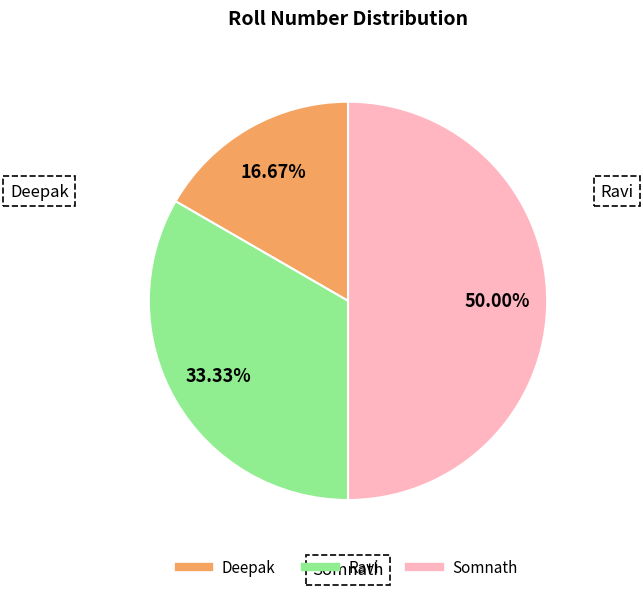

The Deepak slice represents 17% of the pie. True or false?

True